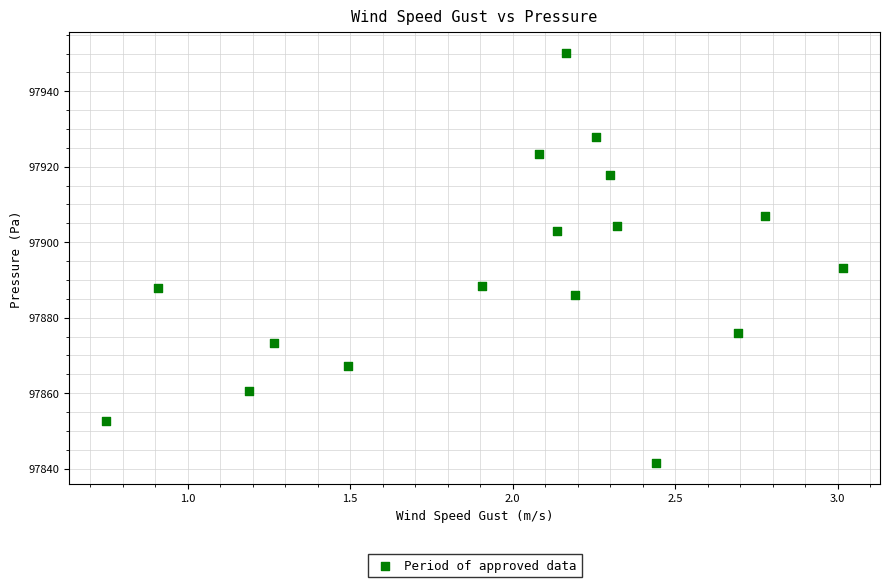

What is the range of X values (max minus min)?

2.3